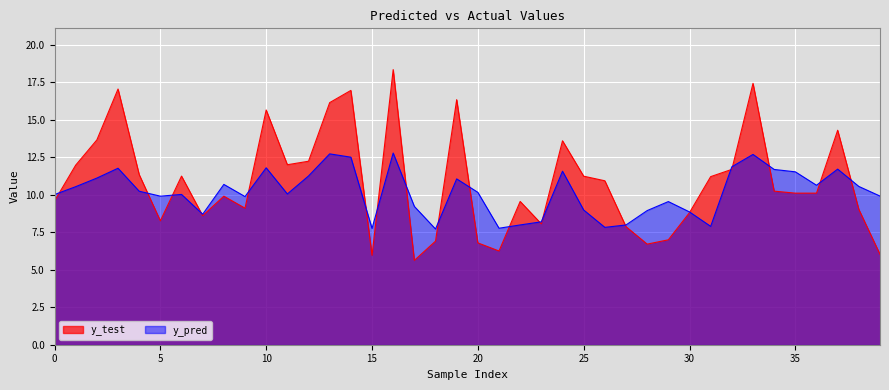

How many data points in y_test are less than 10?

18